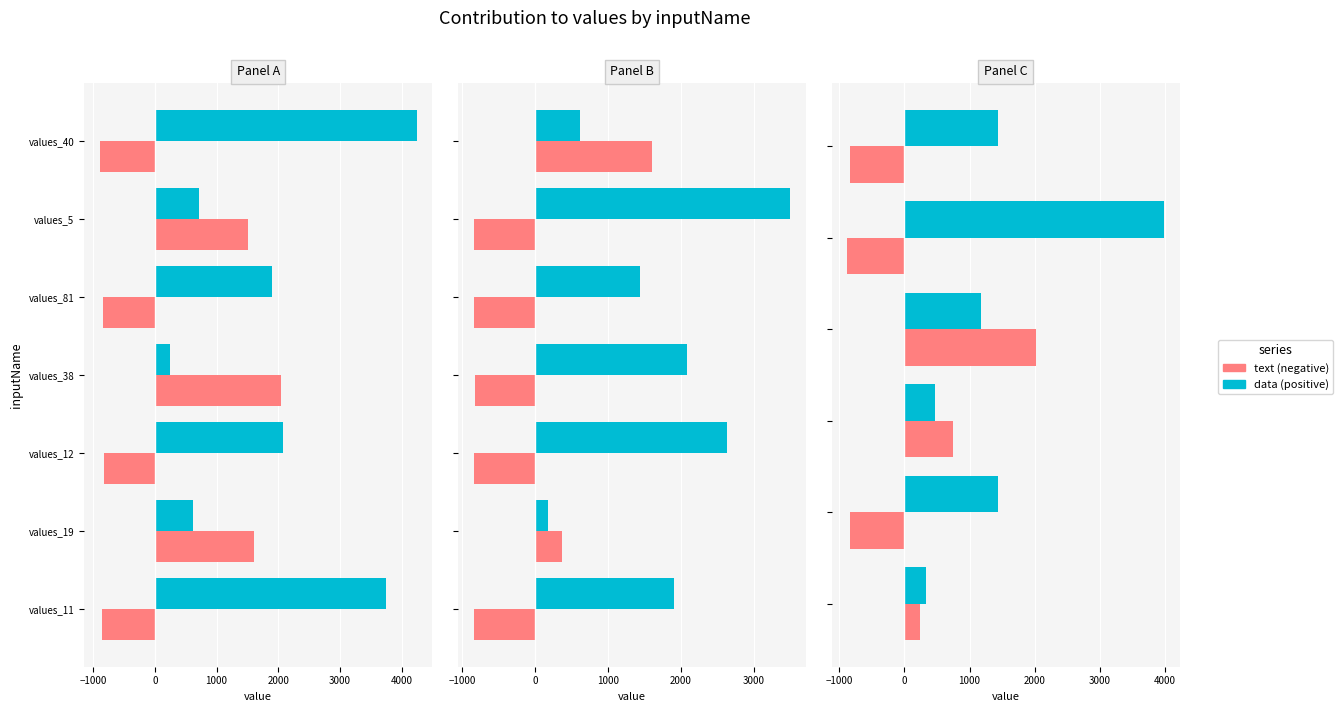

Does the chart contain any negative values?

Yes